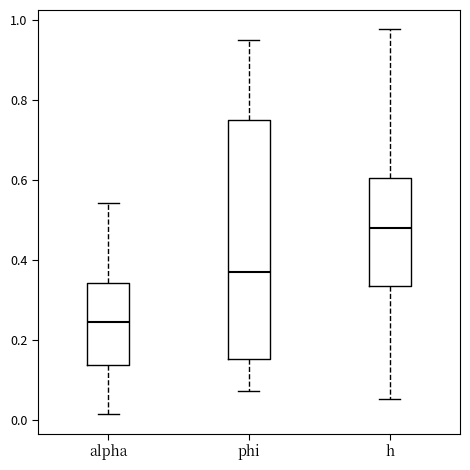

Where is the lower edge of the box for alpha on the y-axis? The values are not printed on the chart, so give them approximately, as read against the axis.

0.14